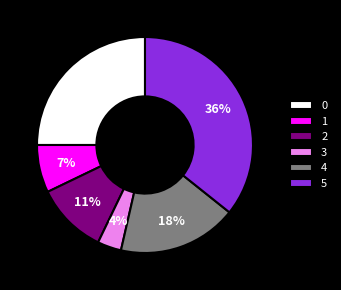

To the nearest percent, what percentage of the pie is 4?

18%